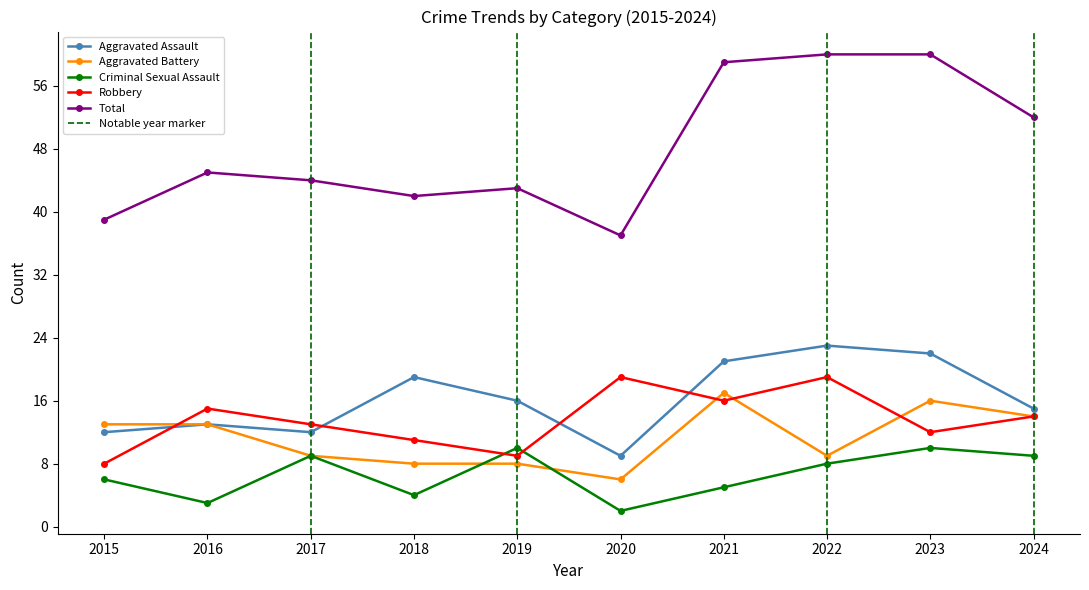

True or false: Aggravated Assault has more than 0 points higher than both neighbors.

True